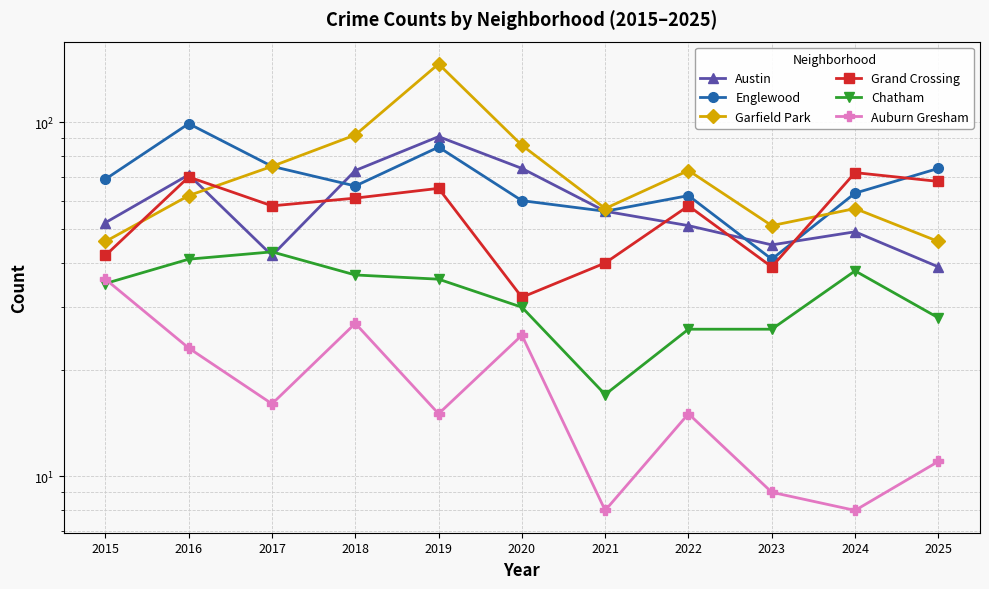

True or false: Garfield Park has more than 1 points higher than both neighbors.

True